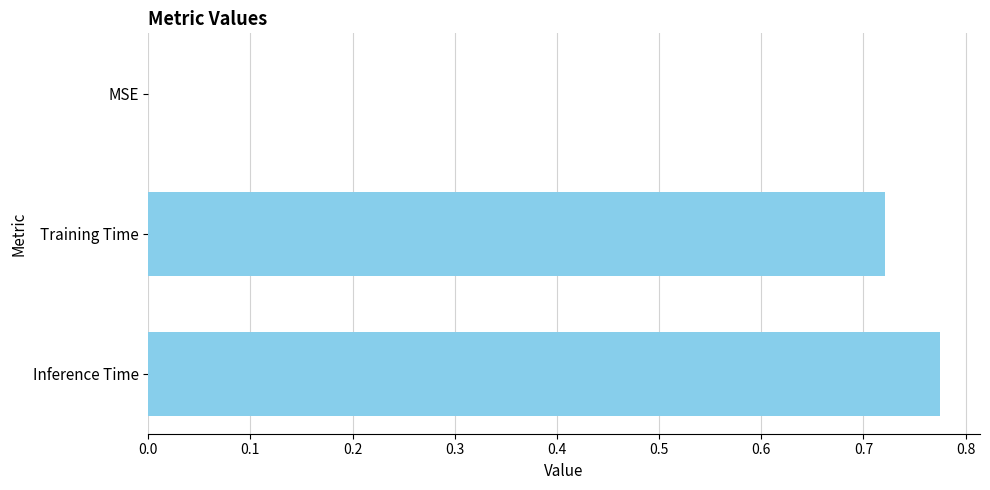

Count the number of data series in this chart.

1